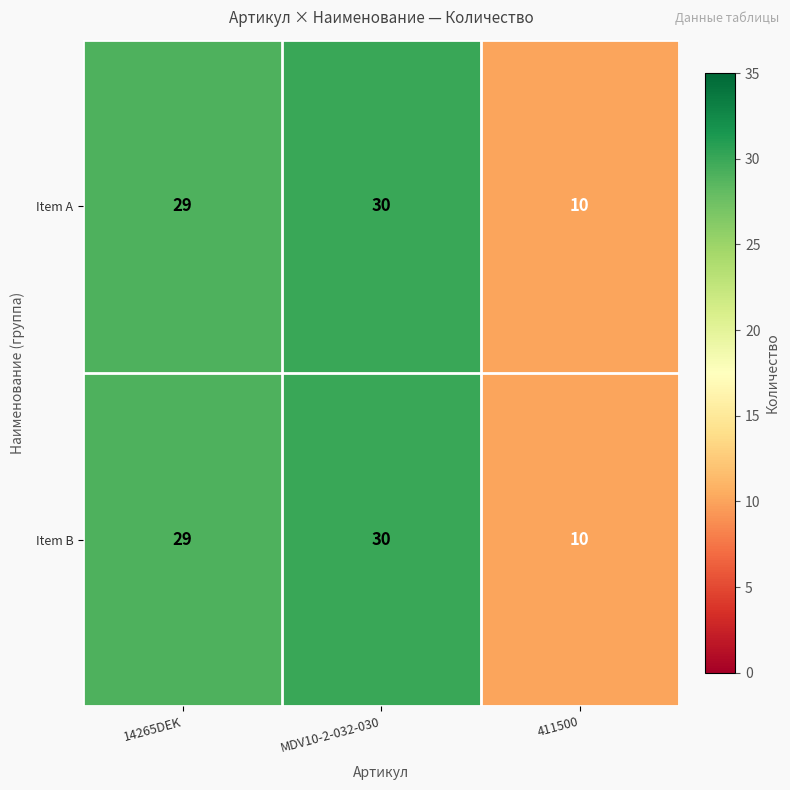

What is the smallest value displayed?

10